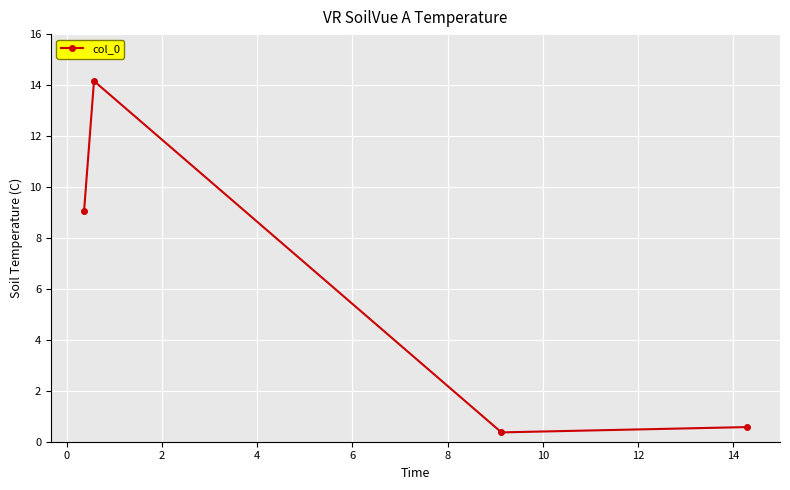

What is the average value?

6.0